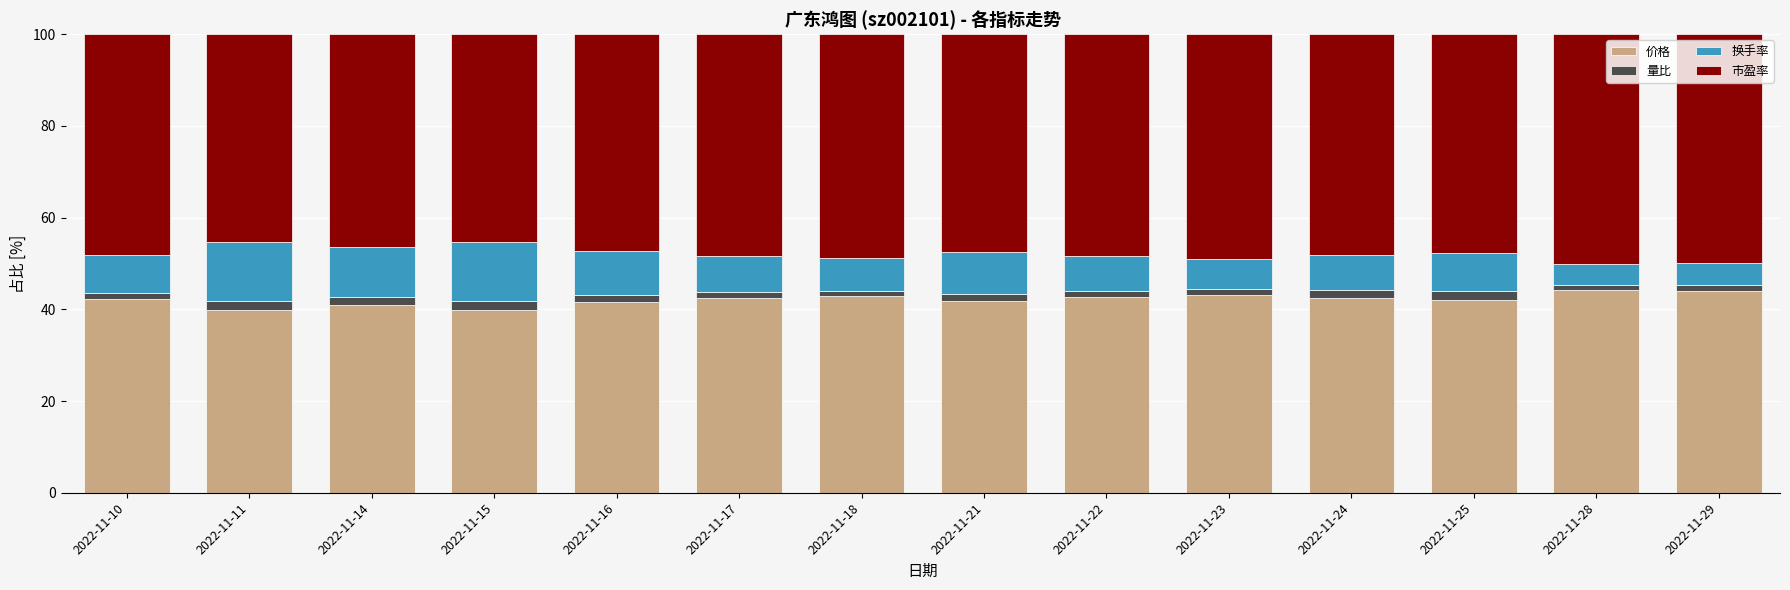

What is the maximum value for 价格?

44.2